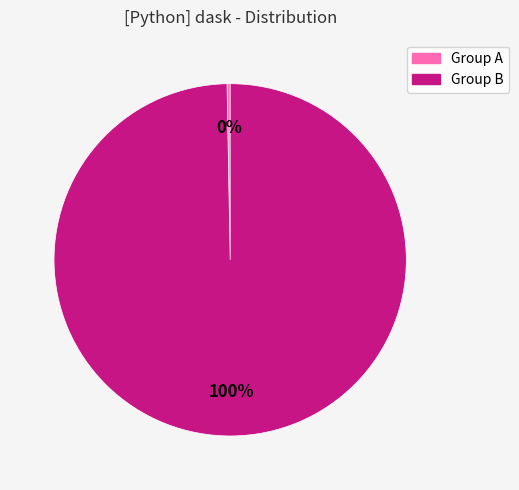

To the nearest percent, what is the average slice percentage?

50%